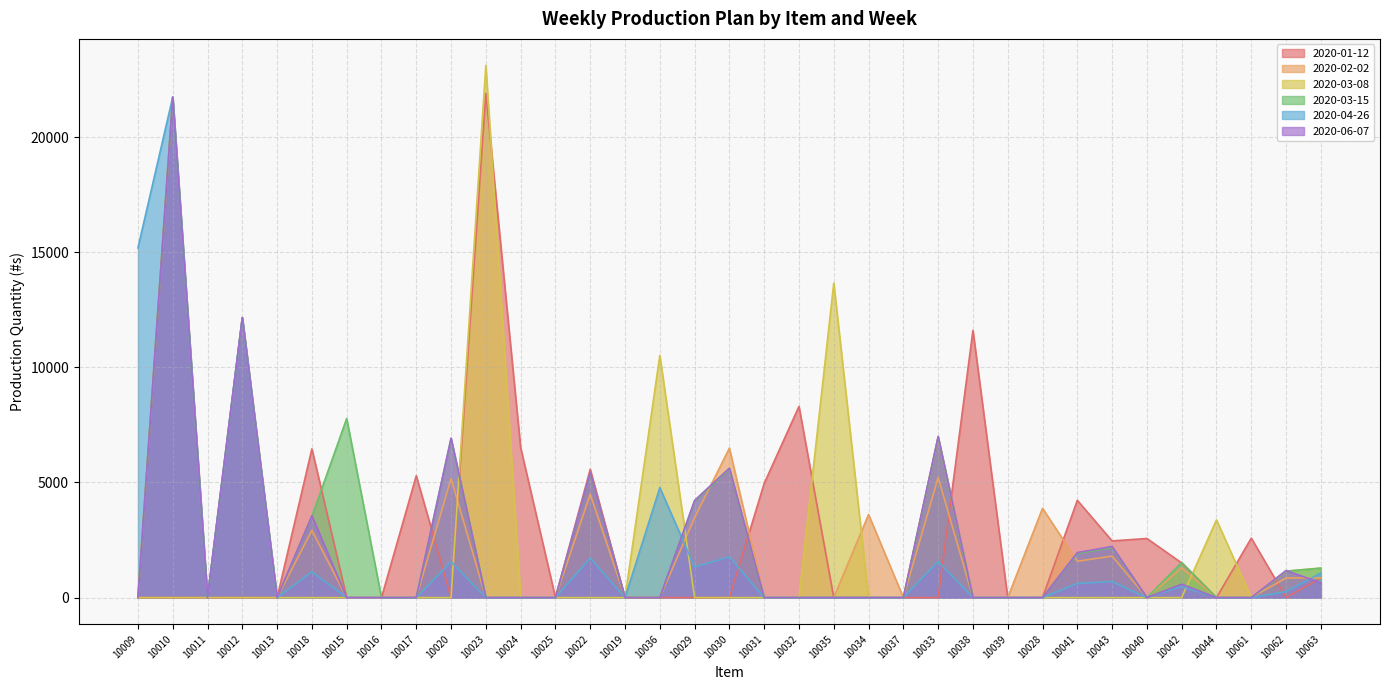

Which series changed the most between 10035 and 10042?

2020-03-08